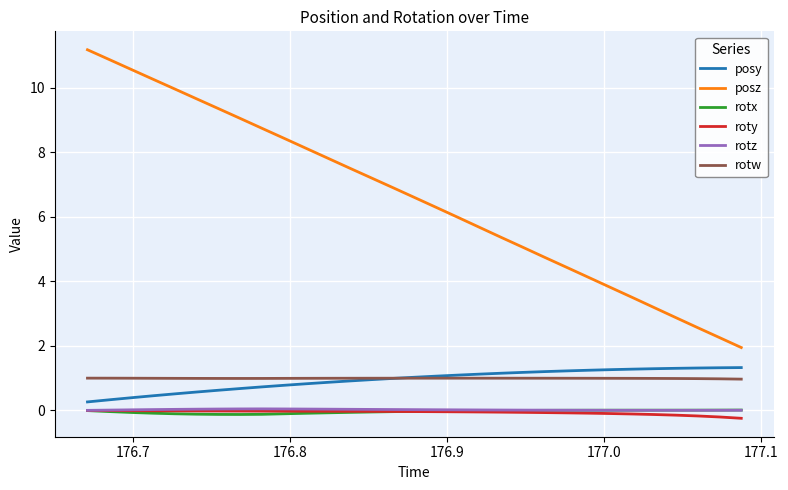

Which series has the widest spread of values?

posz